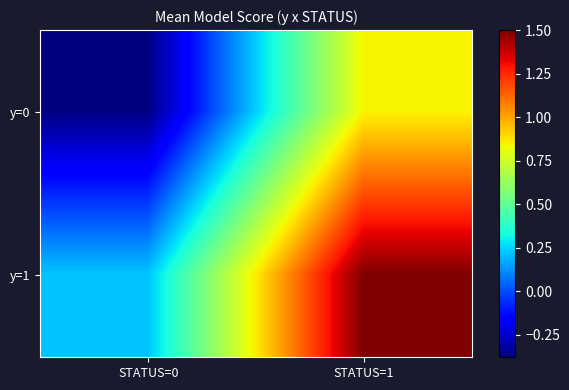

Reading left to right, list all the values displayed in this chart.

y=0: STATUS=0=-0.4	STATUS=1=0.8
y=1: STATUS=0=0.2	STATUS=1=1.5